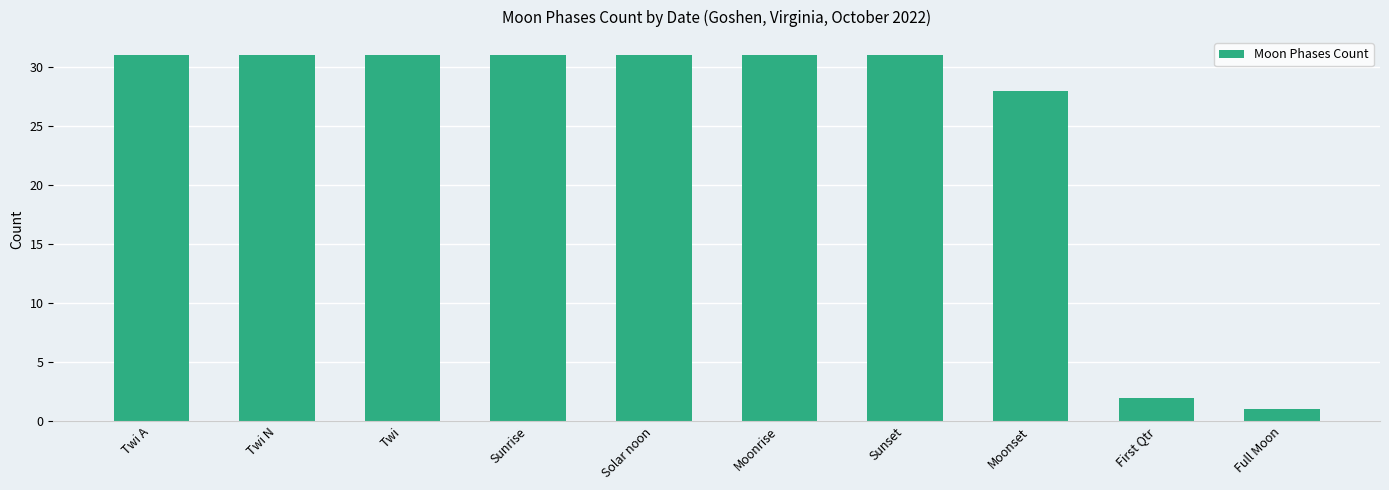

What is the sum of all values?

248